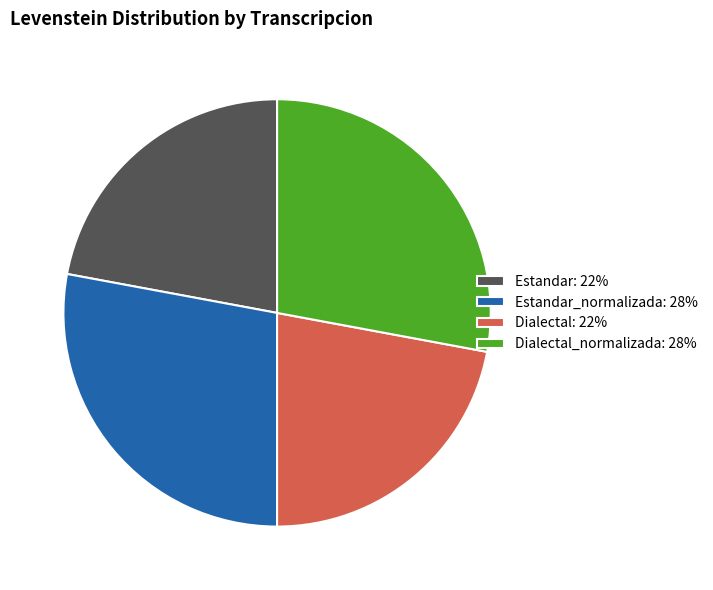

Does Estandar: 22% represent more than half of the total?

No